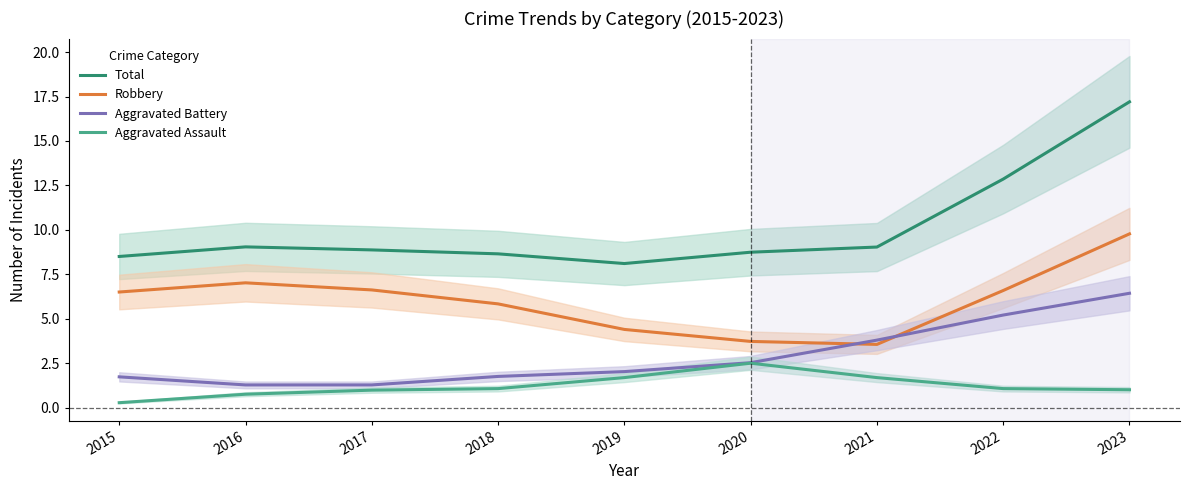

At which label is Robbery closest to 6?

2018